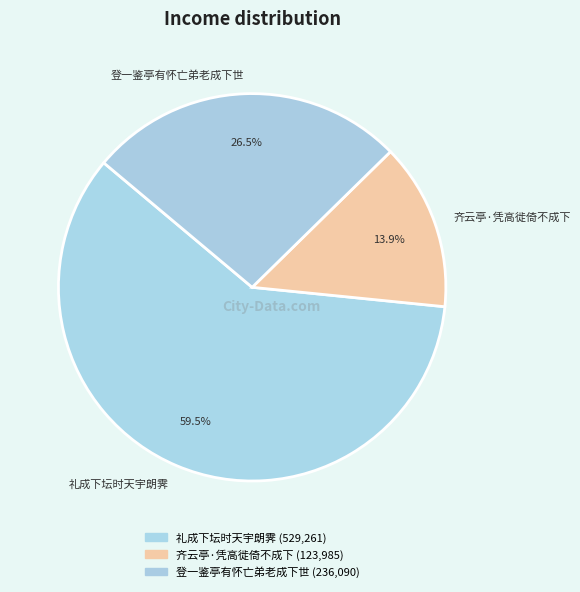

Which category accounts for the majority?

礼成下坛时天宇朗霁